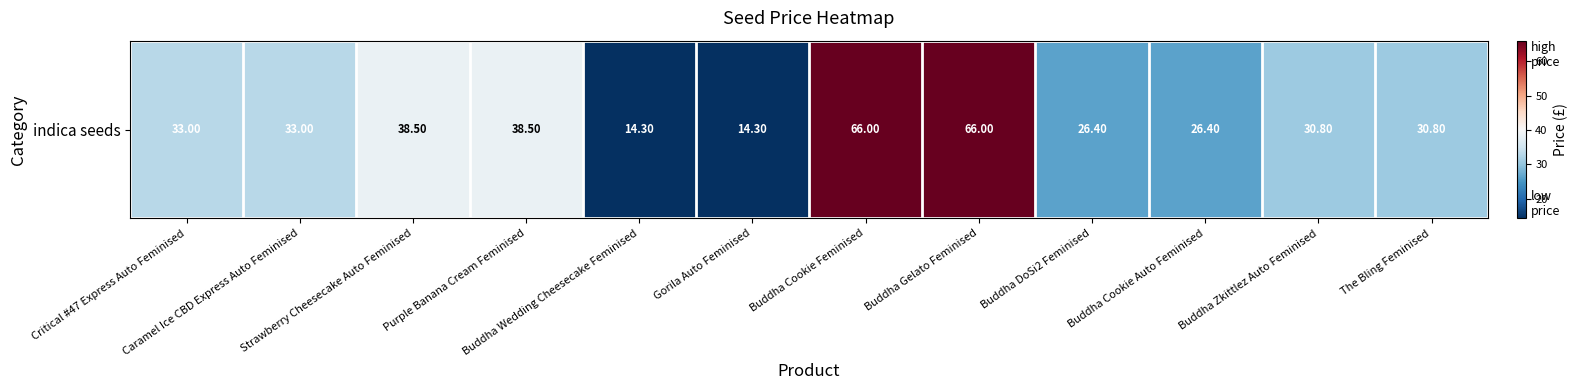

How many data points are above 33?

4